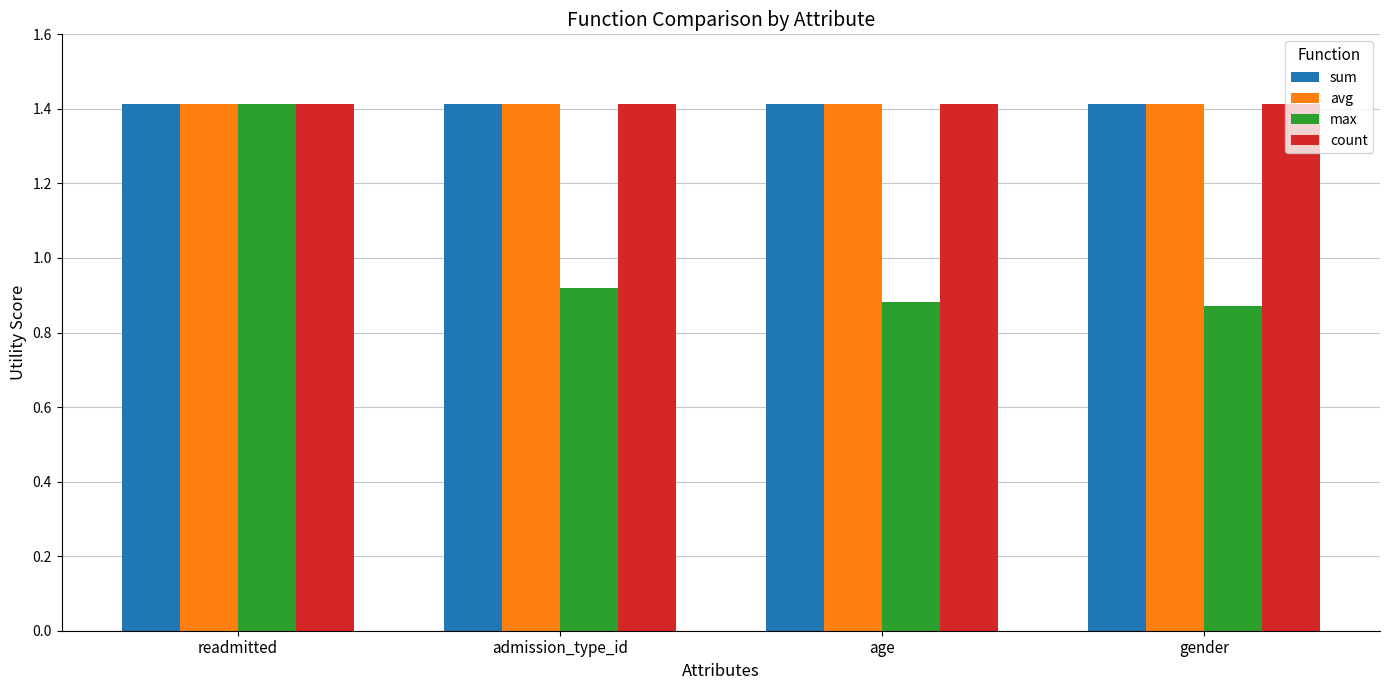

What value does the count series have at gender?

1.4